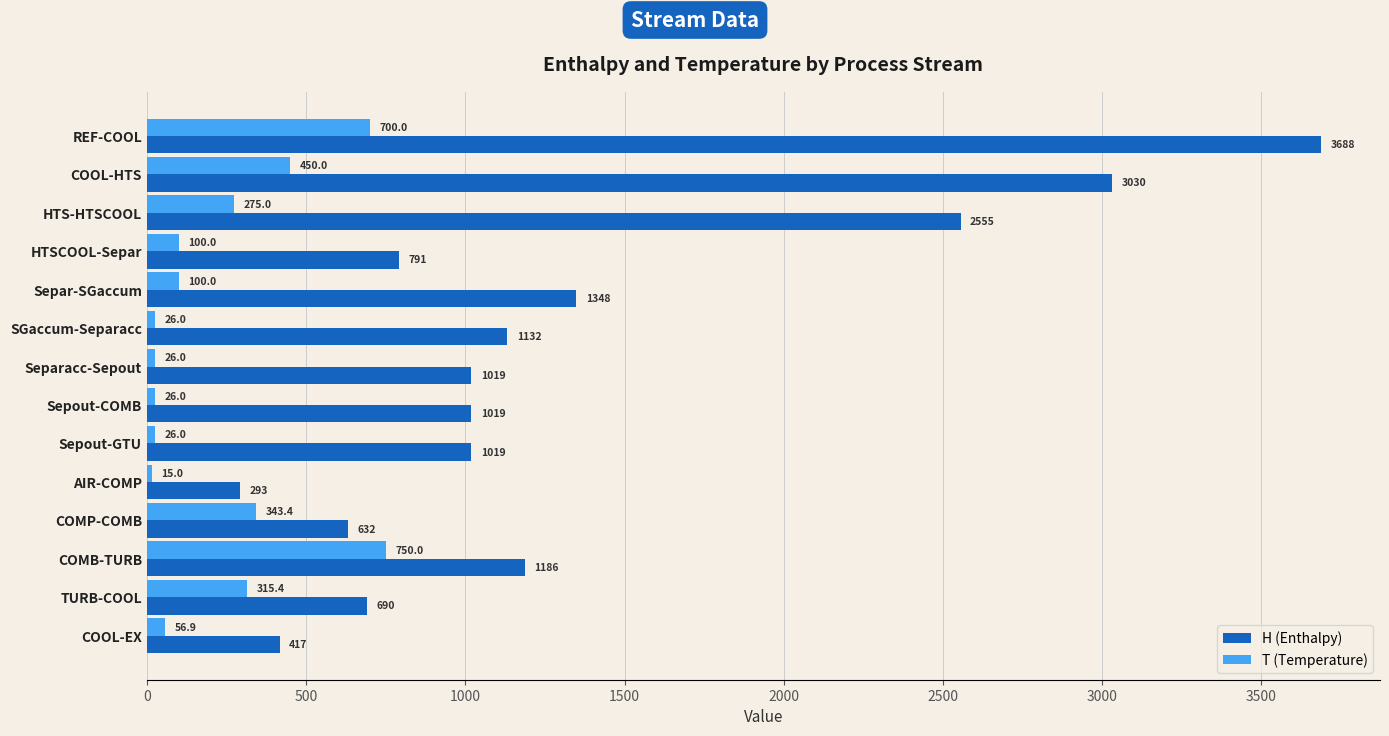

How many series are shown in this chart?

2